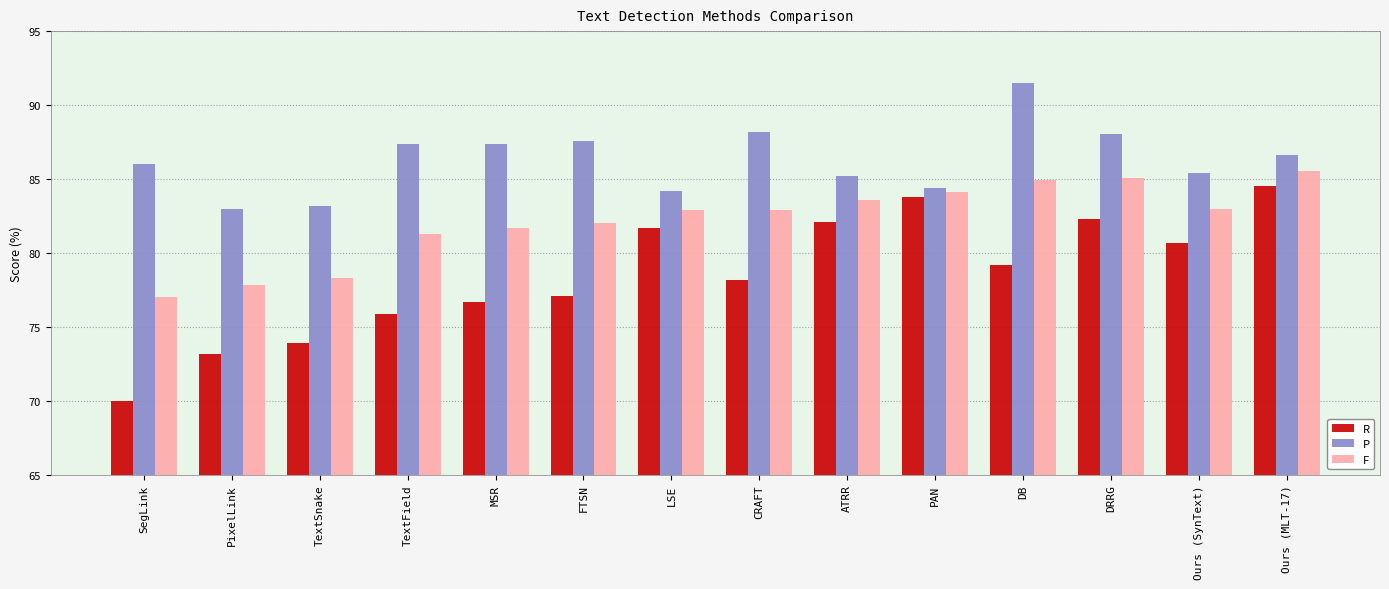

What are all the series names shown in the legend?

R, P, F